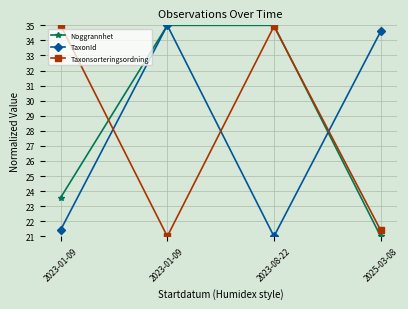

After their last crossing, which series has the higher values: Taxonsorteringsordning or TaxonId?

TaxonId